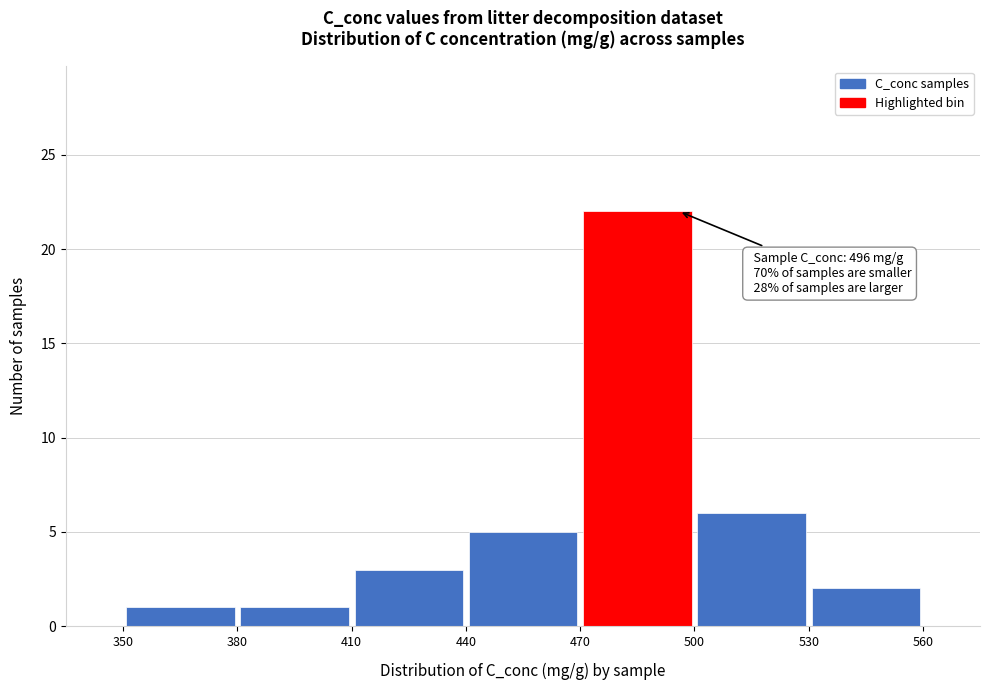

Over which range of the x-axis is the bar tallest?

470 to 500